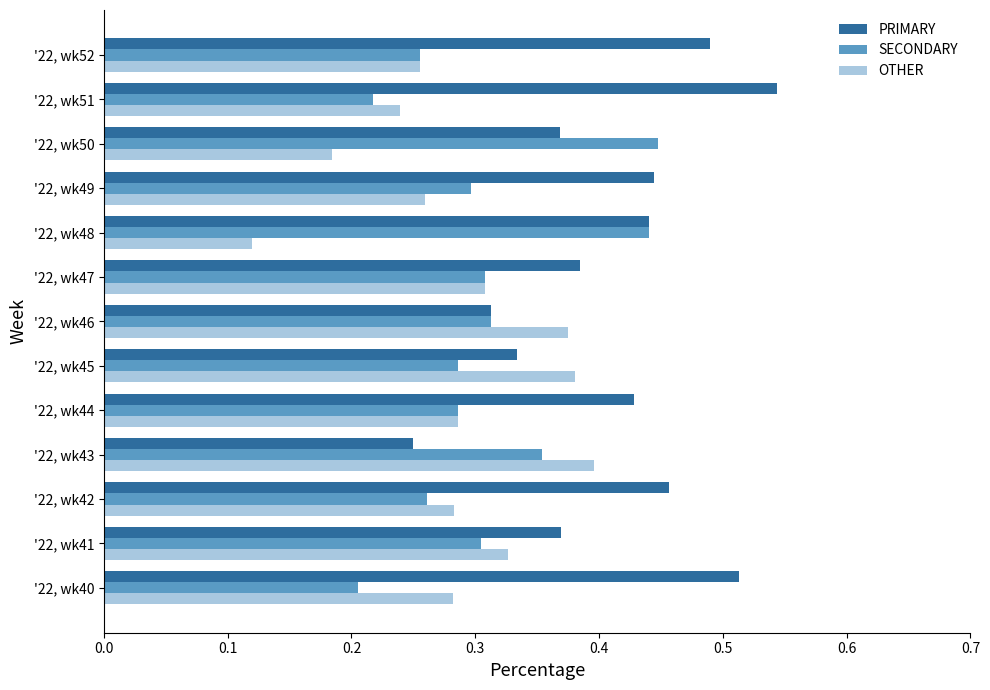

What is the sum of all OTHER values?

3.7